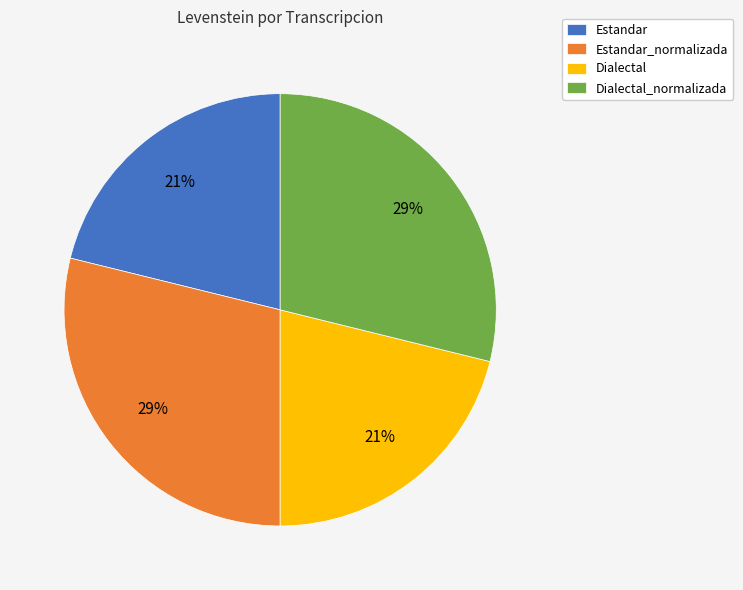

To the nearest percent, what is the difference between the largest and smallest slice percentages?

8%